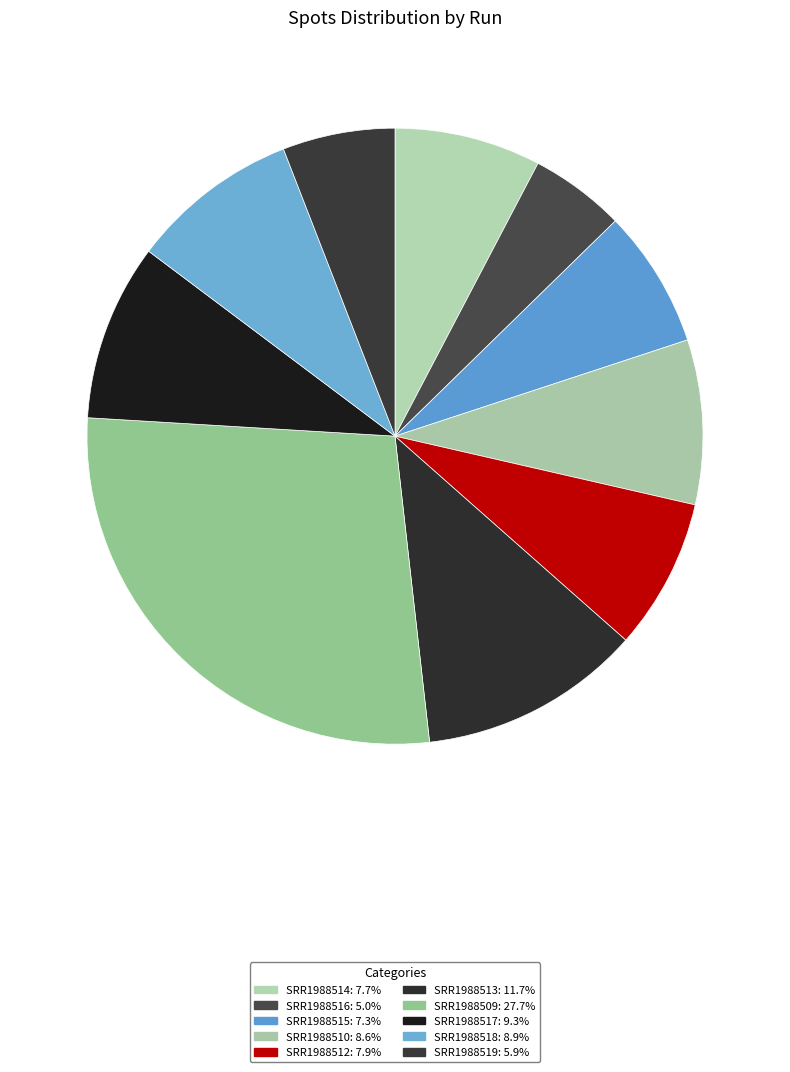

How many segments does this pie chart have?

10